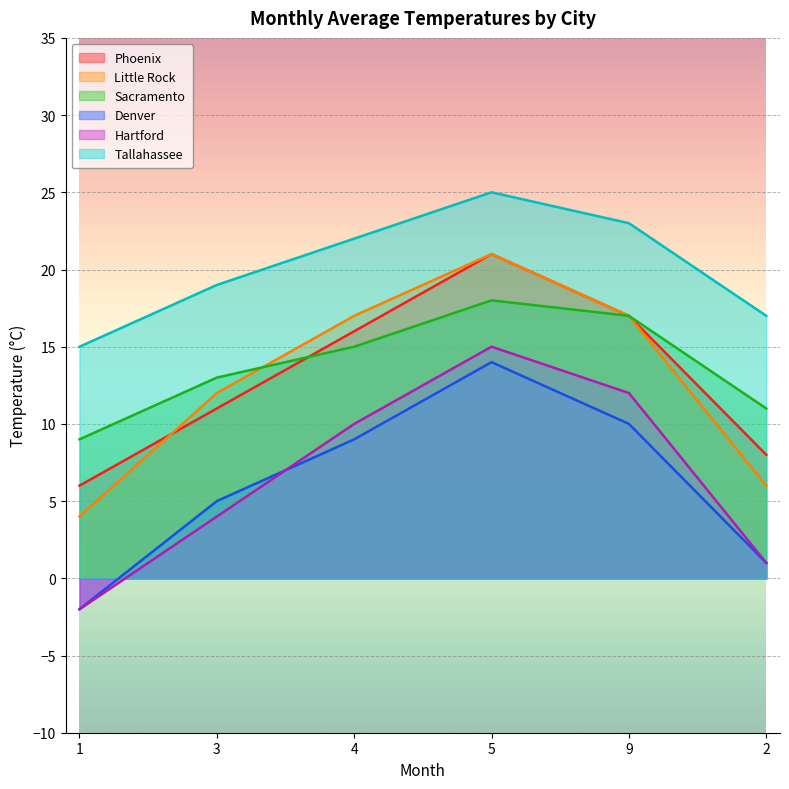

What are all the series names shown in the legend?

Phoenix, Little Rock, Sacramento, Denver, Hartford, Tallahassee